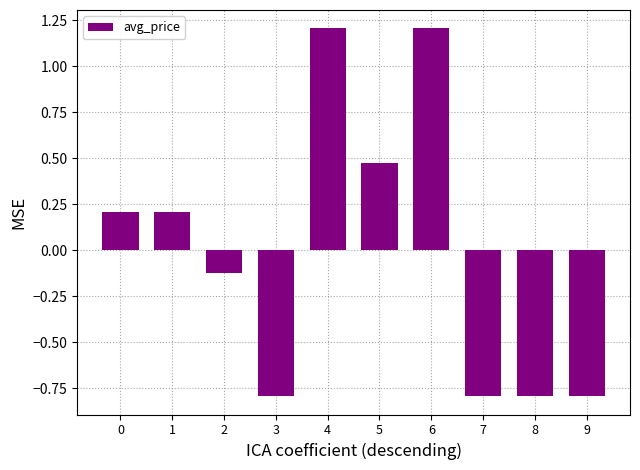

Read the value at 6.

1.2